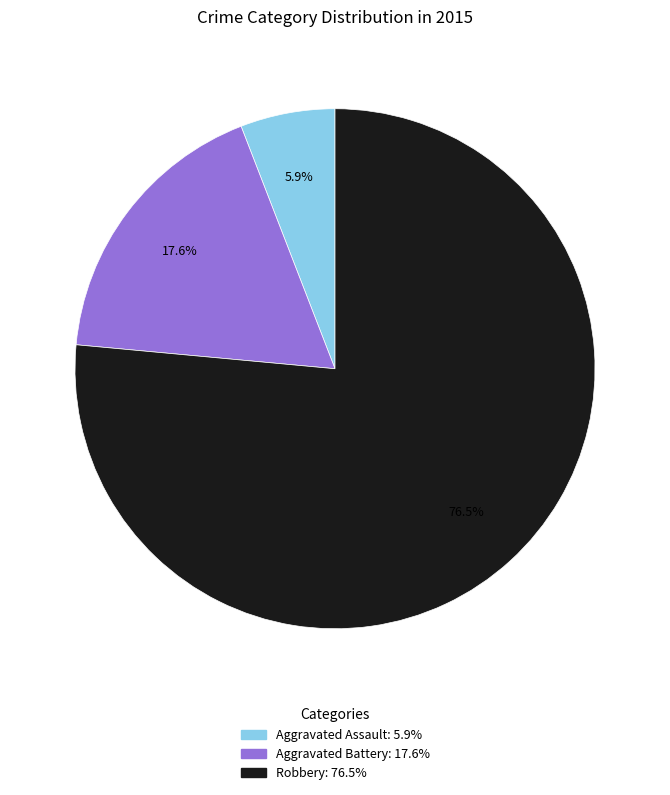

What is the ratio of the value at Robbery to the value at Aggravated Battery?

4.3